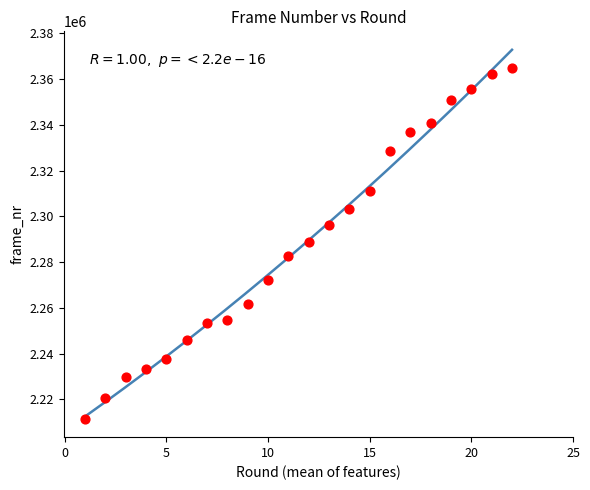

What is the range of X values (max minus min)?

21